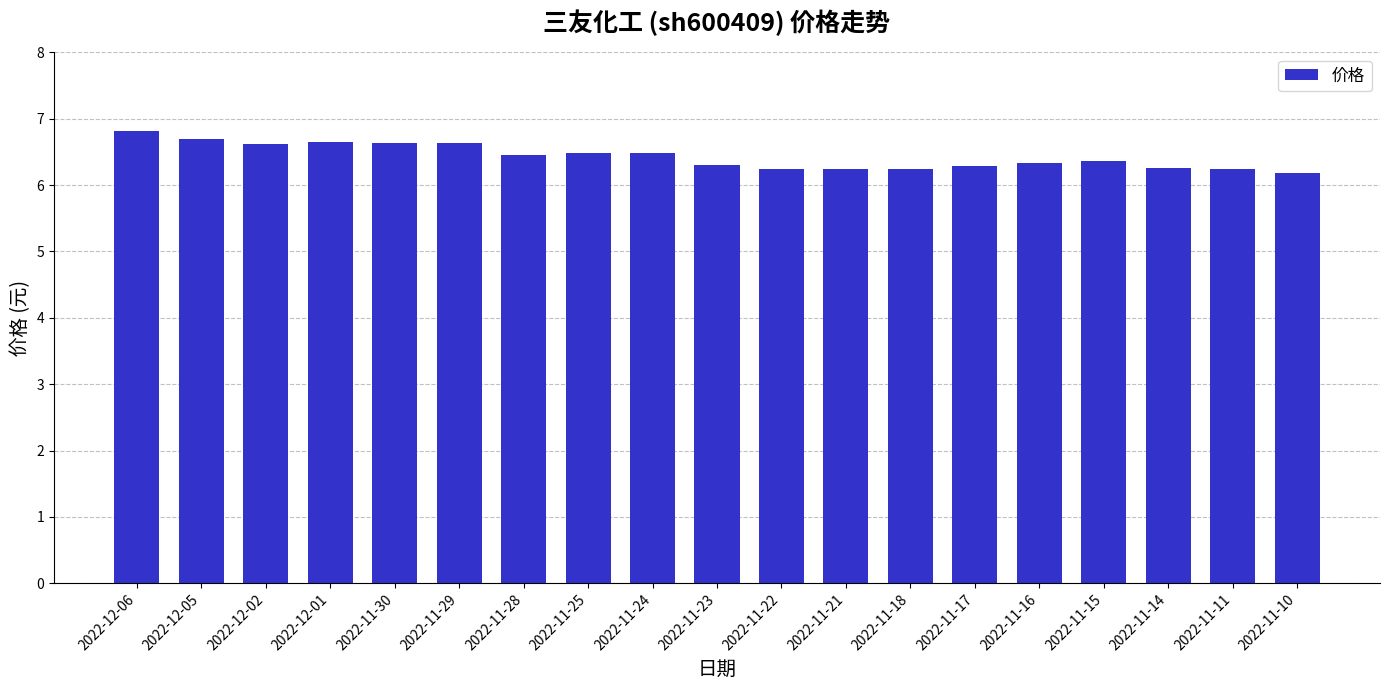

What is the change in value from 2022-11-28 to 2022-11-11?

-0.2